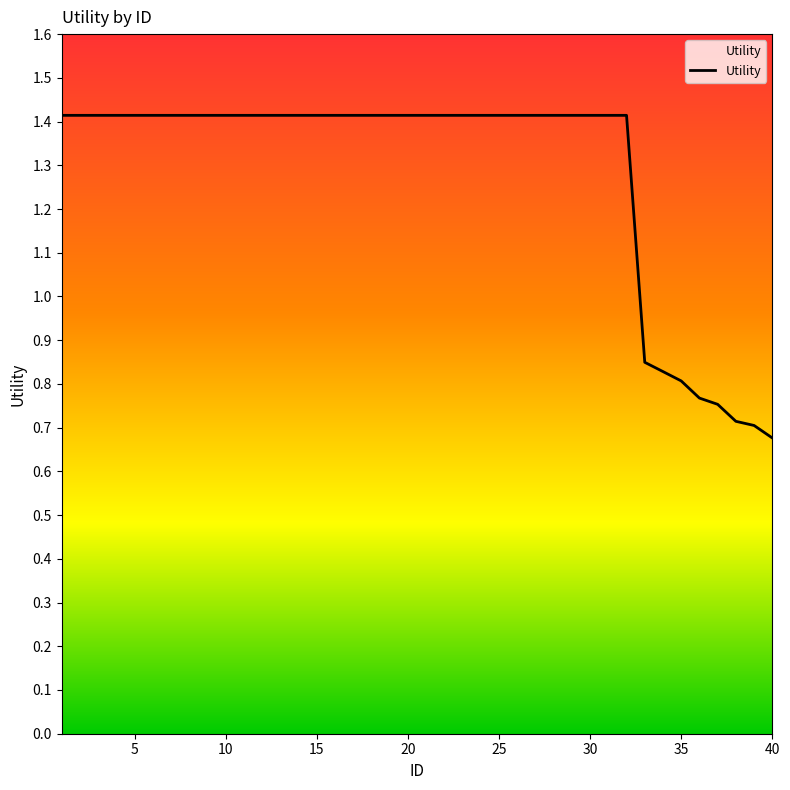

Reading left to right, transcribe all the data shown in this chart.

1=1.4	2=1.4	3=1.4	4=1.4	5=1.4	6=1.4	7=1.4	8=1.4	9=1.4	10=1.4	11=1.4	12=1.4	13=1.4	14=1.4	15=1.4	16=1.4	17=1.4	18=1.4	19=1.4	20=1.4	21=1.4	22=1.4	23=1.4	24=1.4	25=1.4	26=1.4	27=1.4	28=1.4	29=1.4	30=1.4	31=1.4	32=1.4	33=0.8	34=0.8	35=0.8	36=0.8	37=0.8	38=0.7	39=0.7	40=0.7